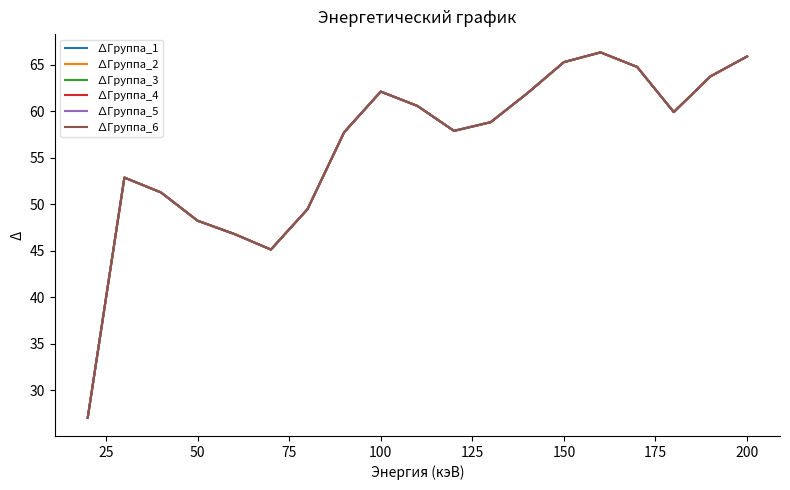

What is the difference between the maximum and minimum values in the ∆Группа_4 series?

39.3